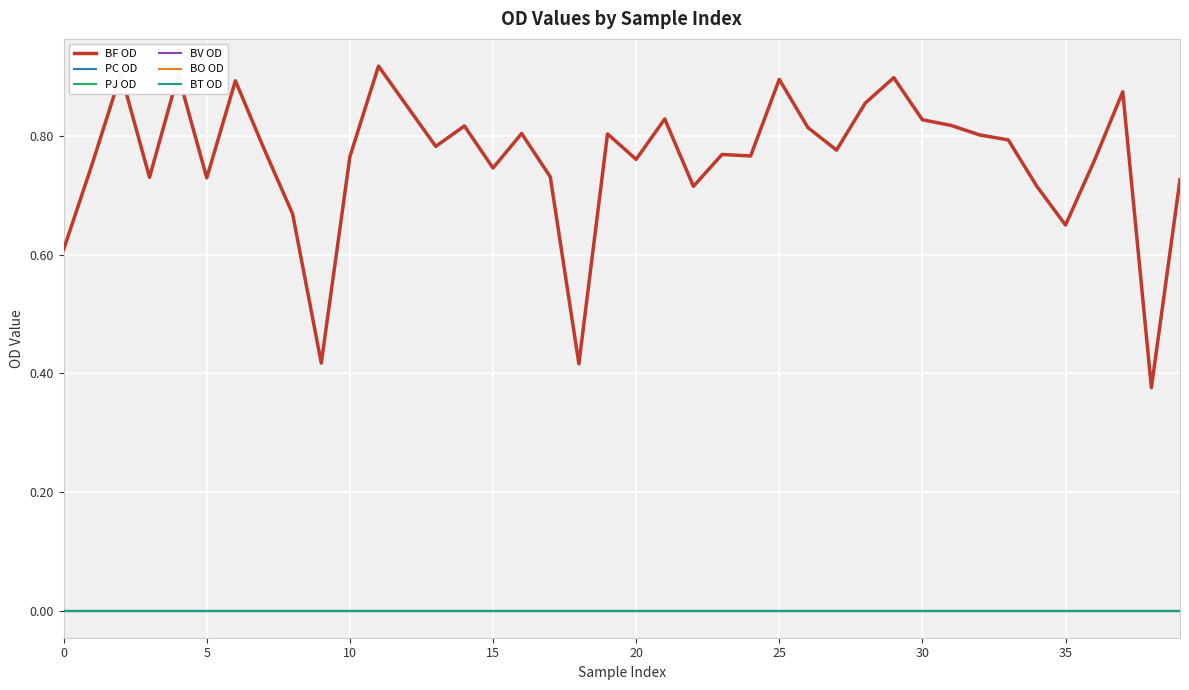

At how many categories does at least one series exceed 0?

40